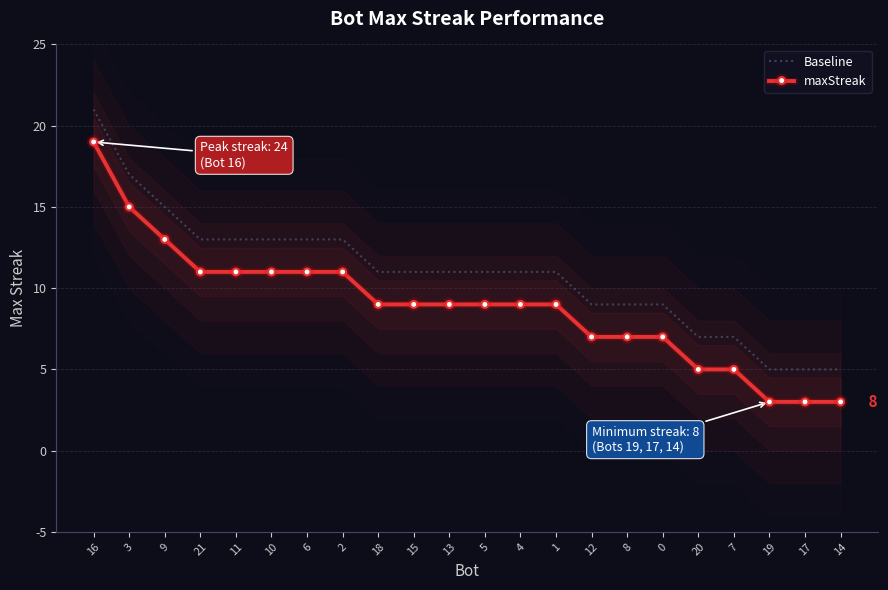

At which label does maxStreak reach its peak?

16